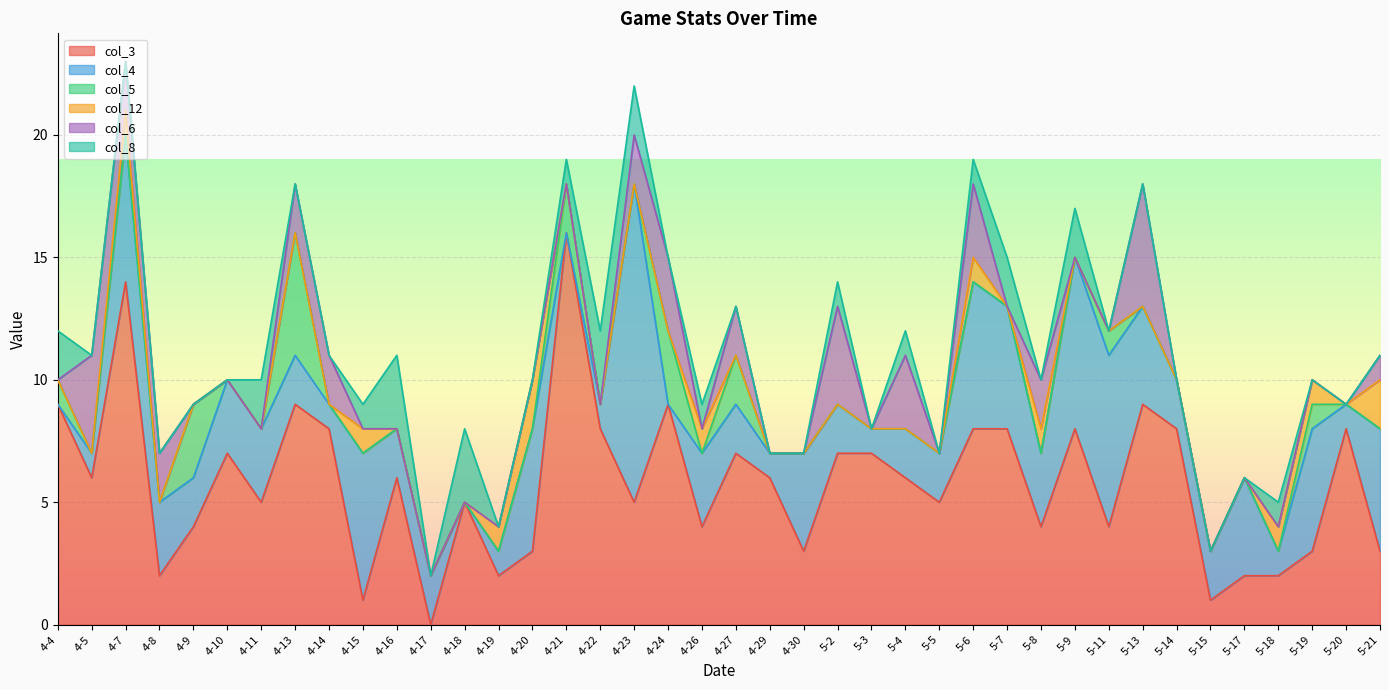

In col_3, how many points are higher than both neighbors (excluding endpoints)?

11